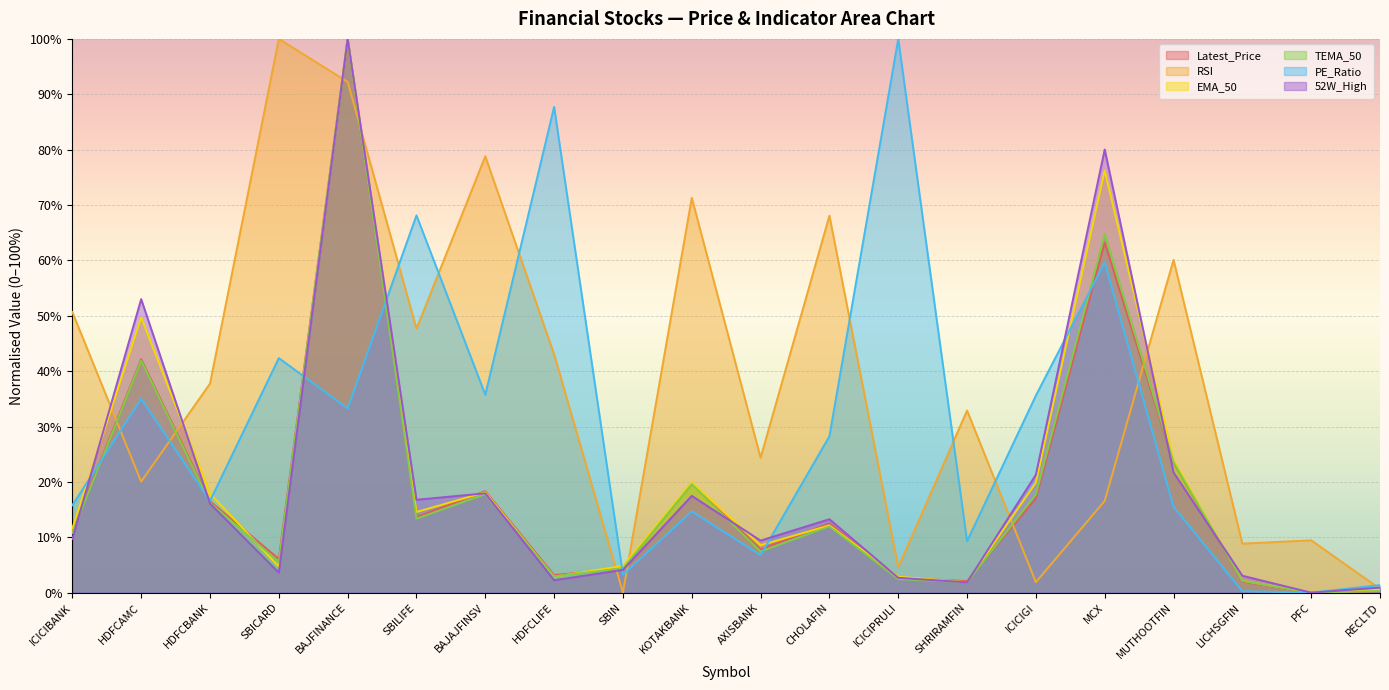

Where is the first local maximum for EMA_50?

HDFCAMC